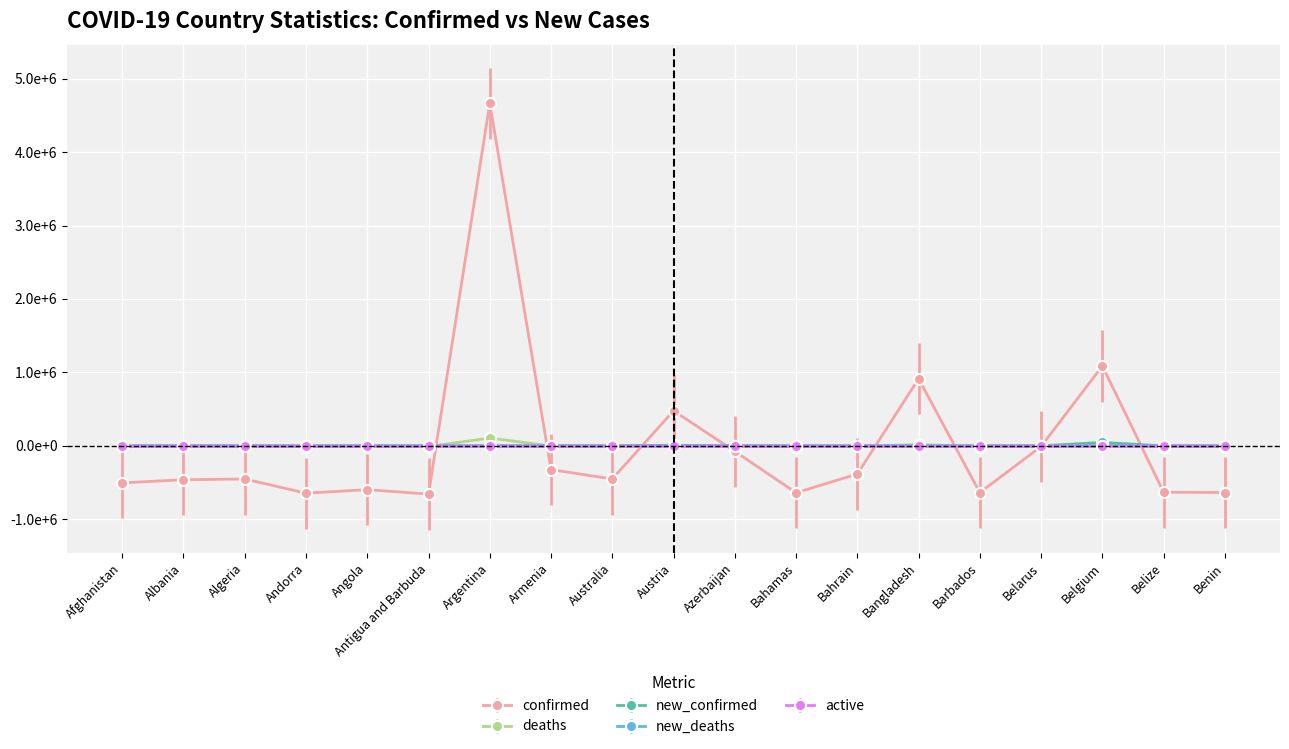

How many intersections are there between deaths and confirmed?

8